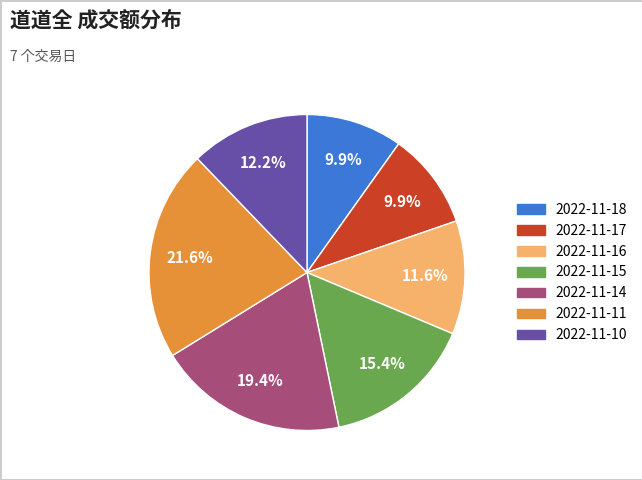

Which slice is the largest?

2022-11-11